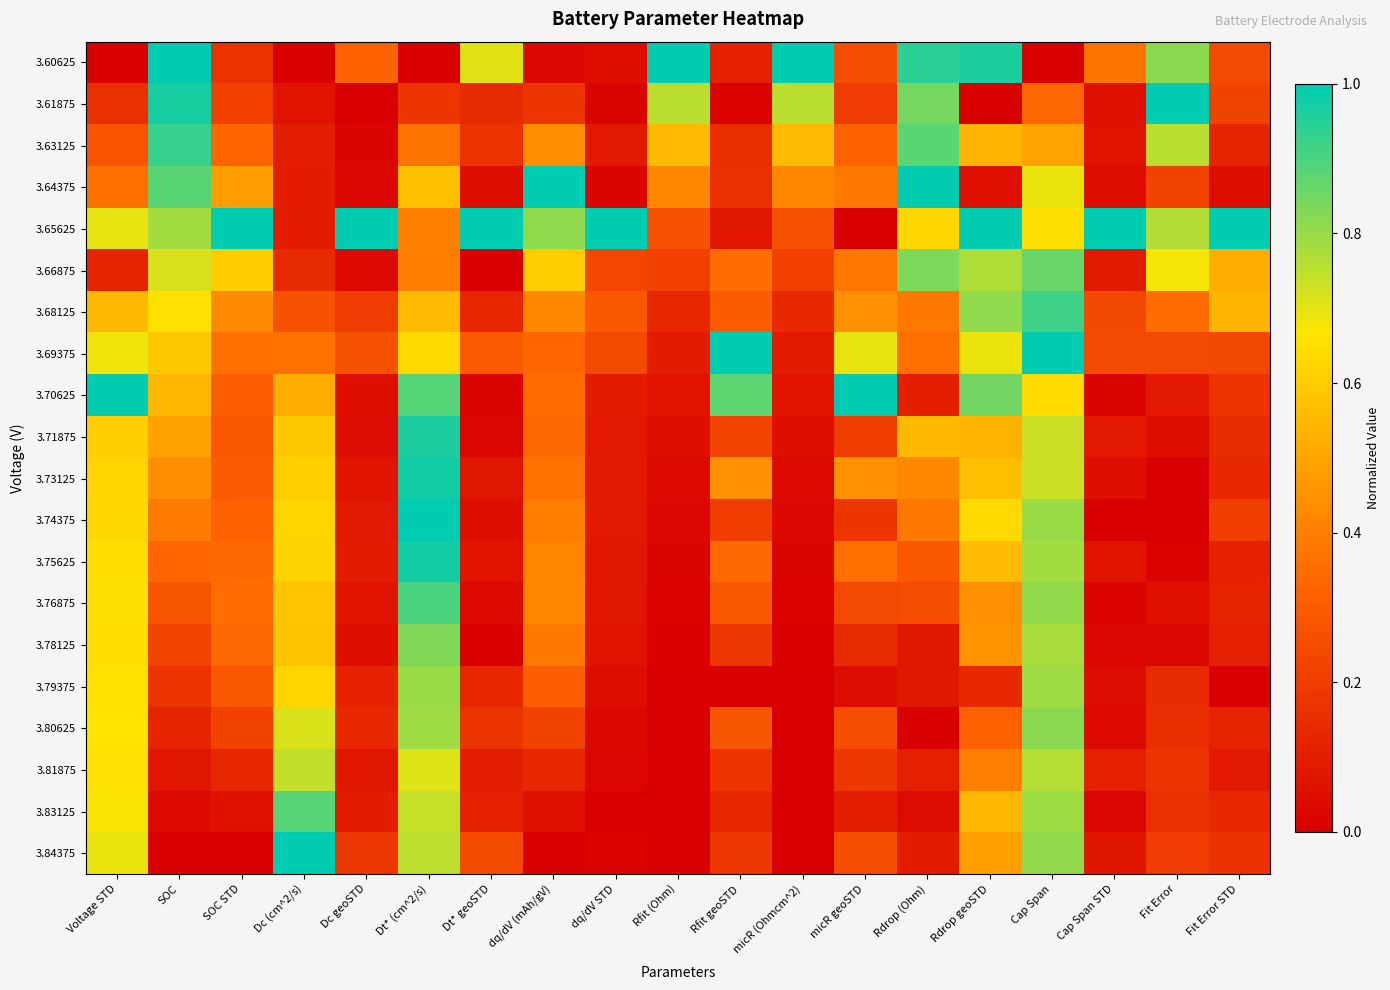

Rank the series by their maximum value, from lowest to highest.

3.81875, 3.79375, 3.80625, 3.78125, 3.66875, 3.83125, 3.76875, 3.68125, 3.63125, 3.71875, 3.73125, 3.75625, 3.60625, 3.61875, 3.64375, 3.65625, 3.69375, 3.70625, 3.74375, 3.84375